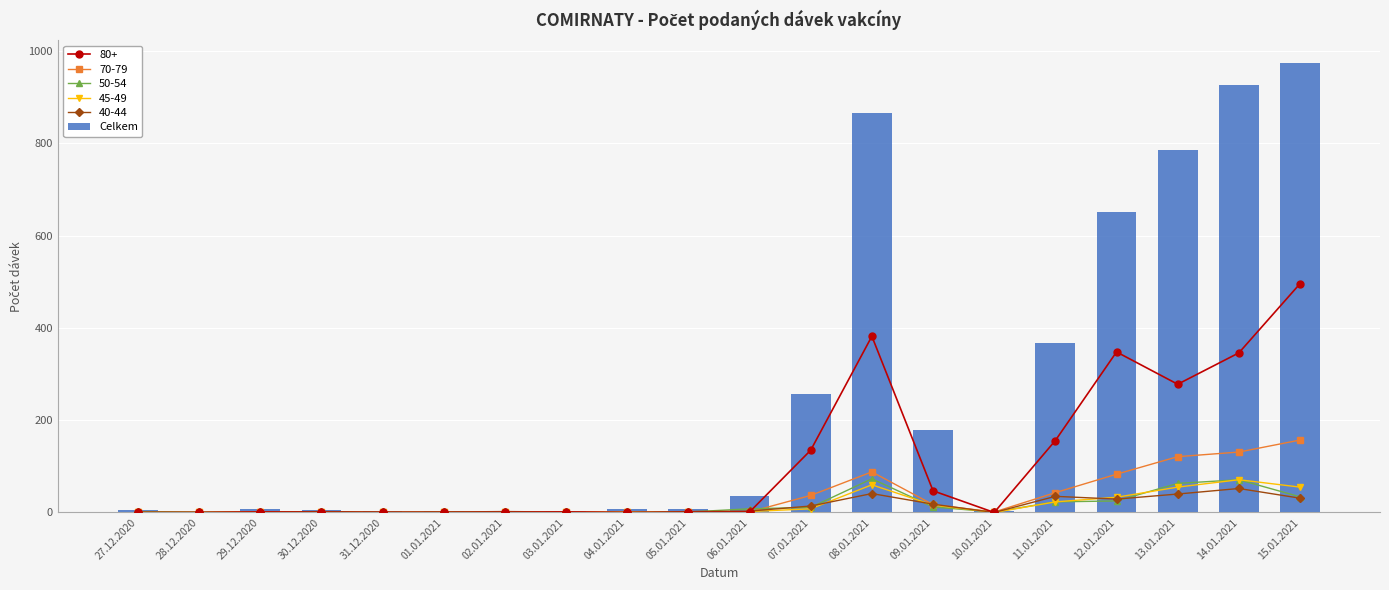

What is the value of the 3rd bar from the left?

7